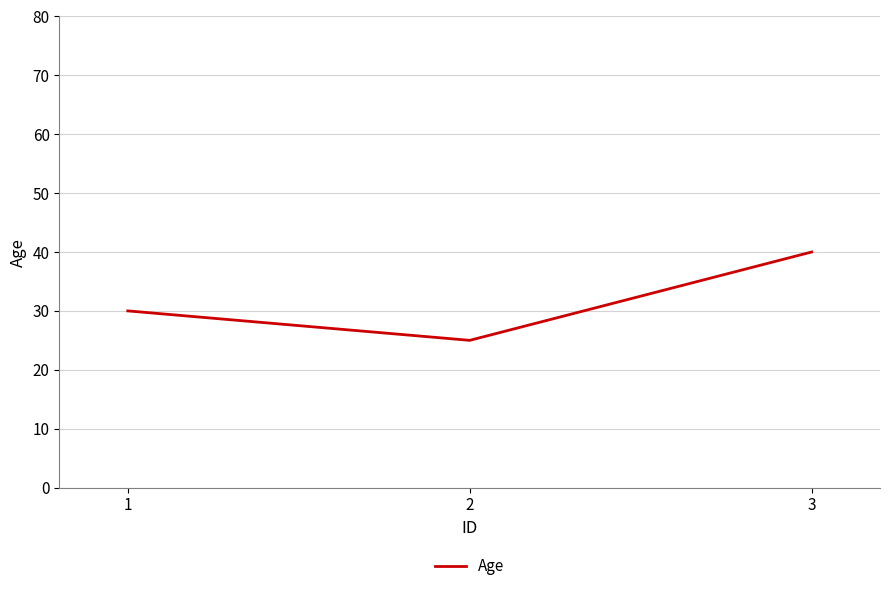

The chart shows a value of 40 at 3. True or false?

True